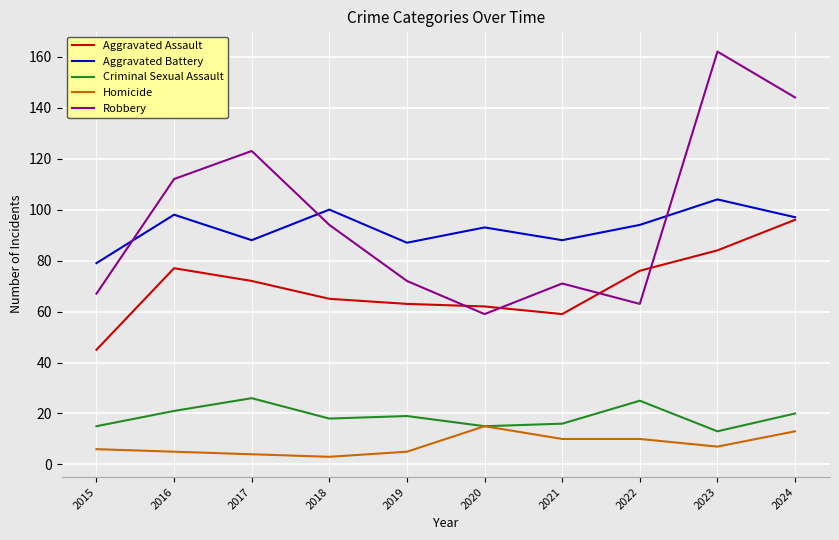

Is it true that Aggravated Assault equals 59 at 2021?

True